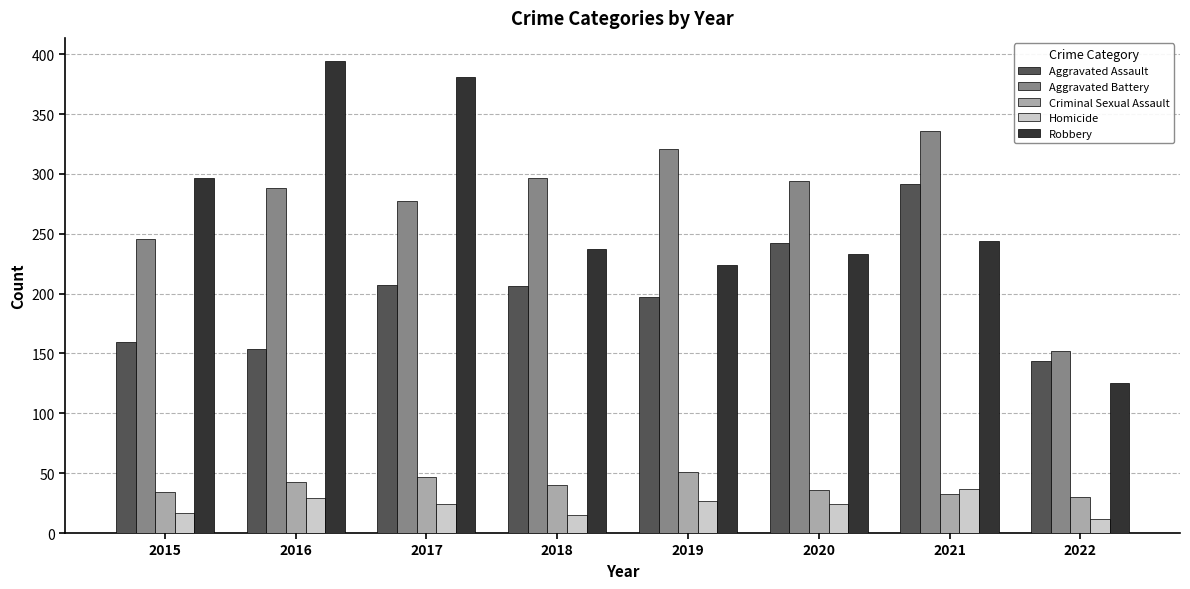

How many bars are there in total?

40